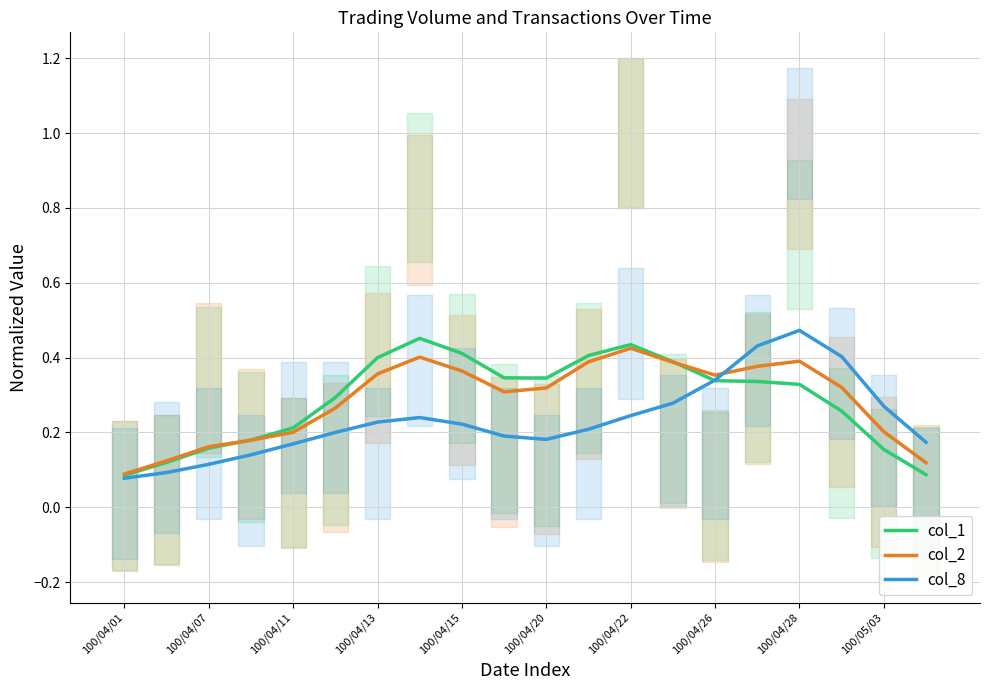

After their last crossing, which series has the higher values: col_8 or col_2?

col_8